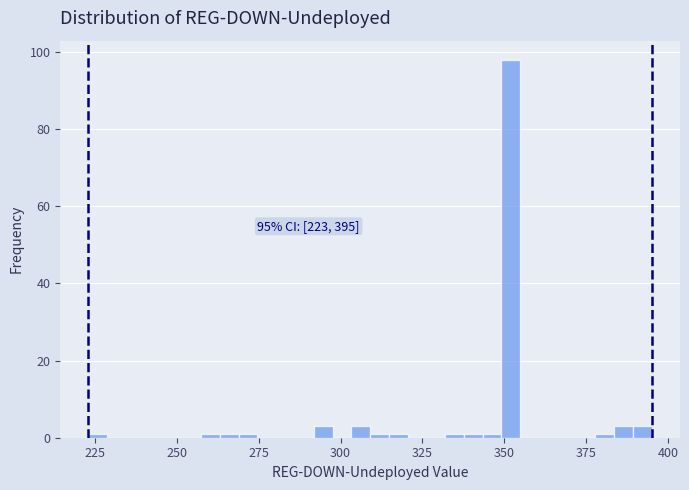

Read against the x-axis, roughly where is the centre of the tallest bar?

350